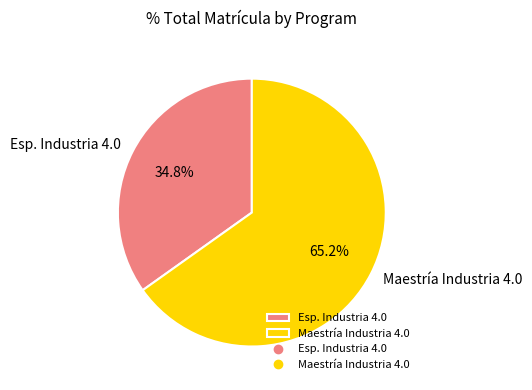

Which slice represents more than half of the pie?

Maestría Industria 4.0